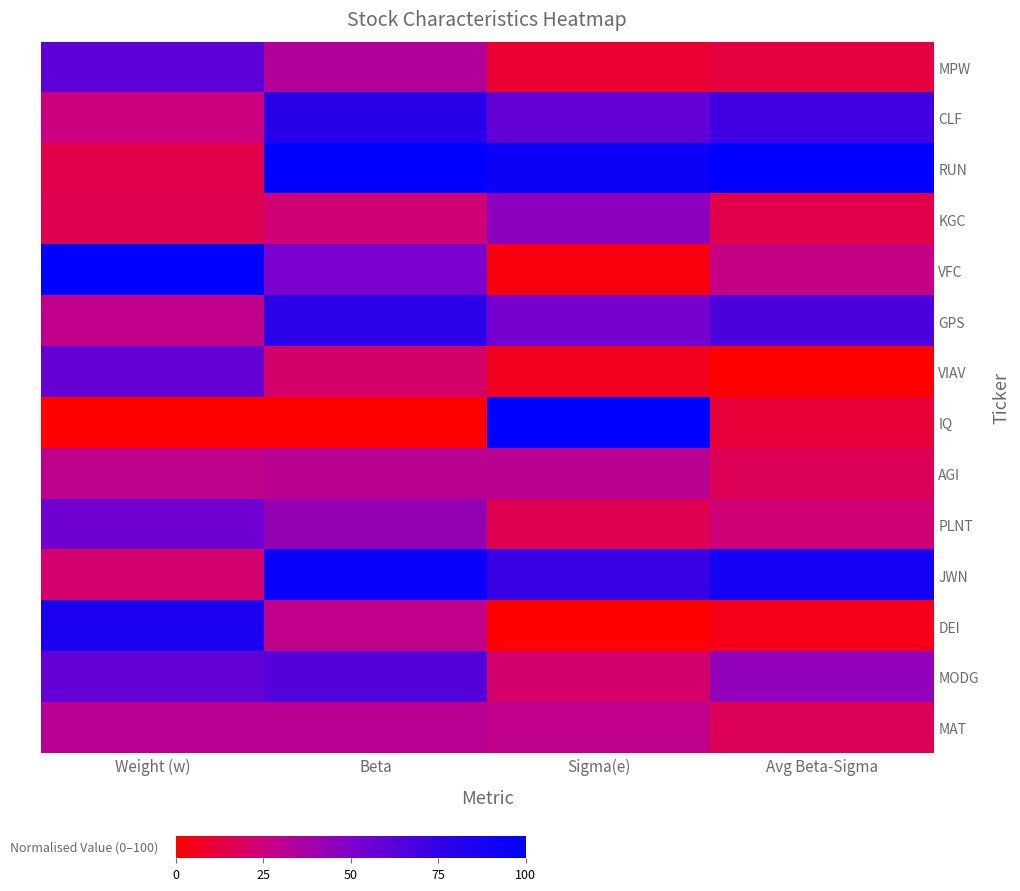

What is the greatest value displayed?

100.0